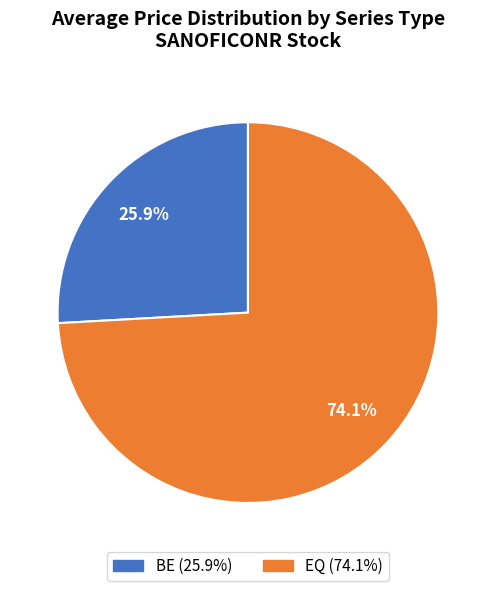

Combined, what portion of the pie is EQ and BE?

100.0%